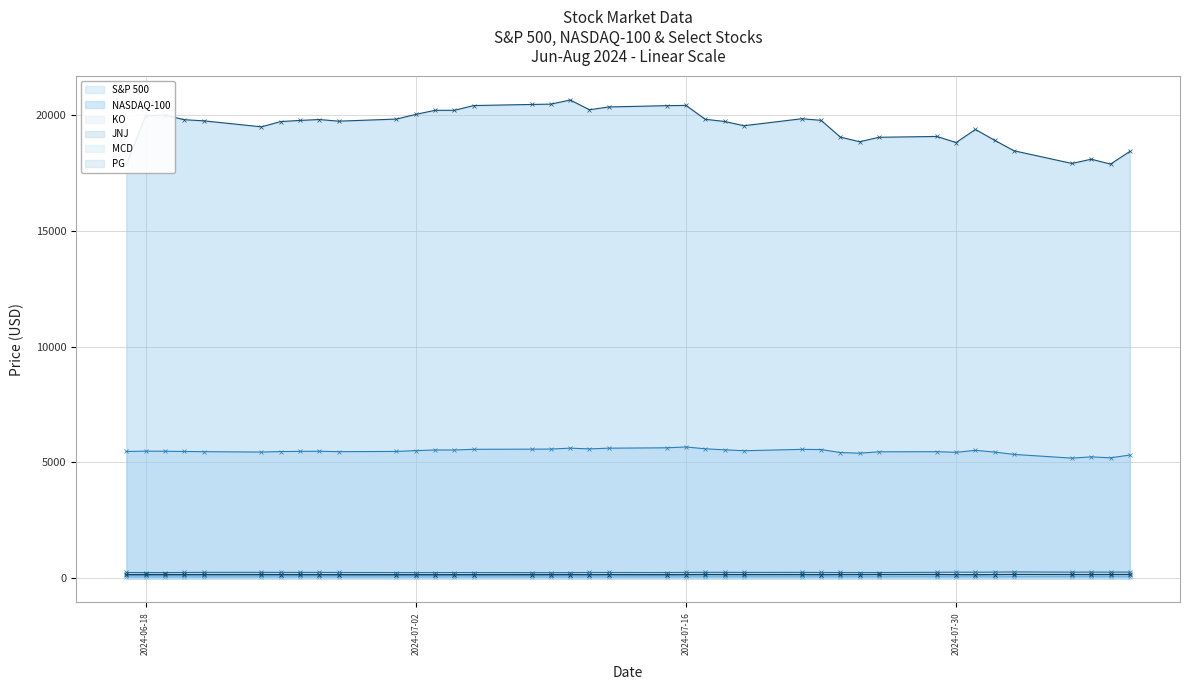

What is the difference between the maximum and minimum values in the NASDAQ-100 series?

2774.0